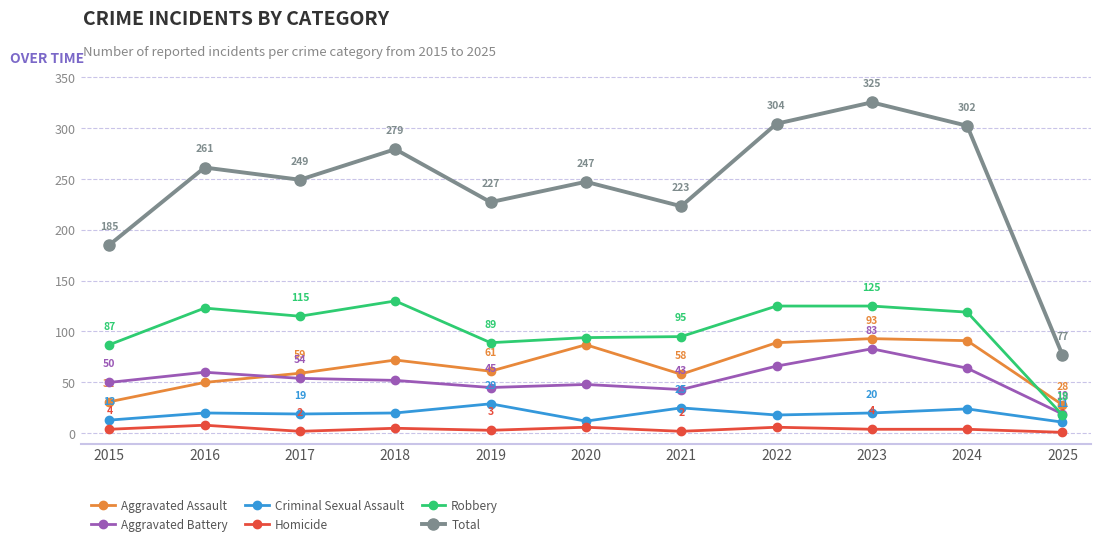

What value does the Criminal Sexual Assault series have at 2025, to the nearest 10?

10